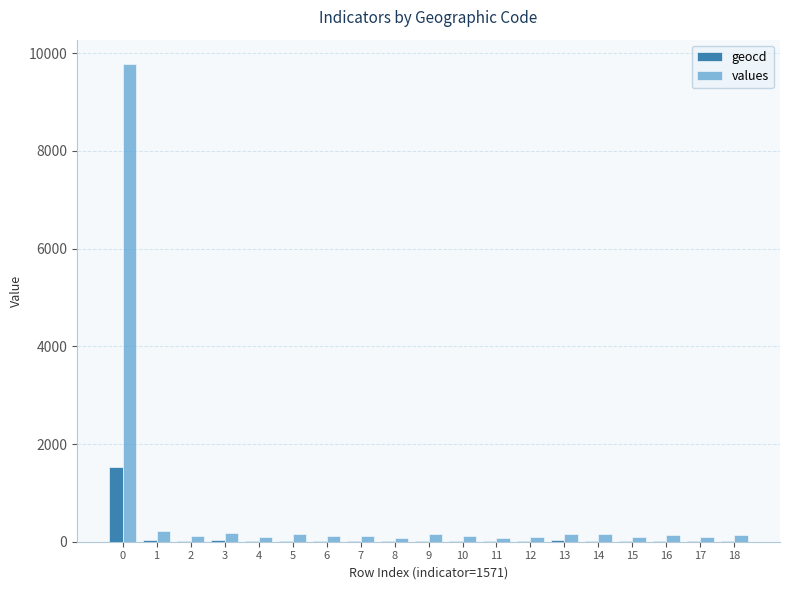

What are all the series names shown in the legend?

geocd, values